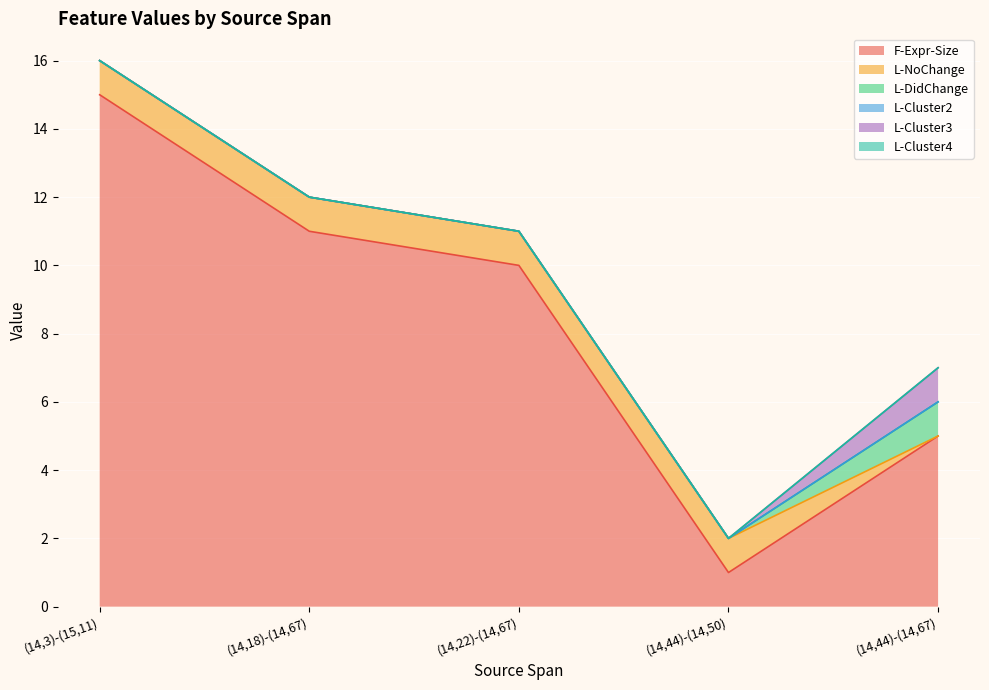

True or false: L-NoChange has more than 1 points higher than both neighbors.

False